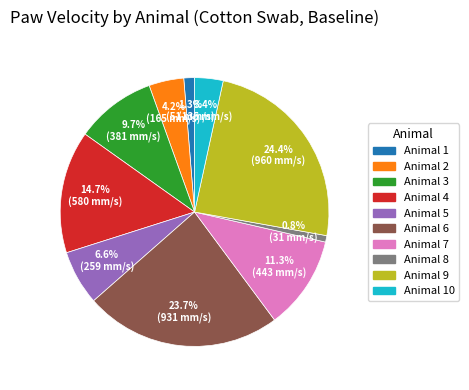

Is there a majority slice in this chart?

No